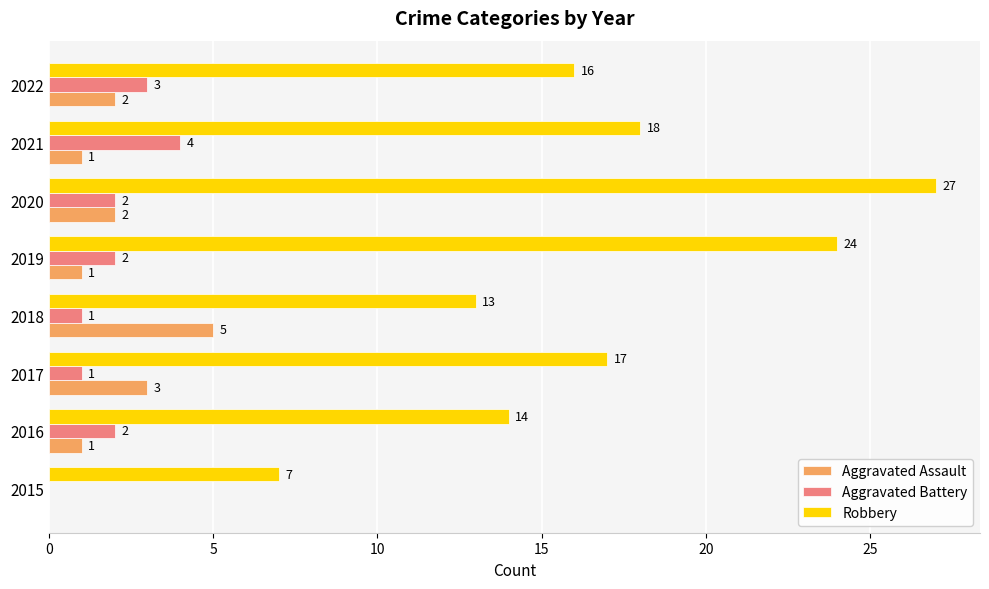

At which label is Robbery closest to 17?

2017